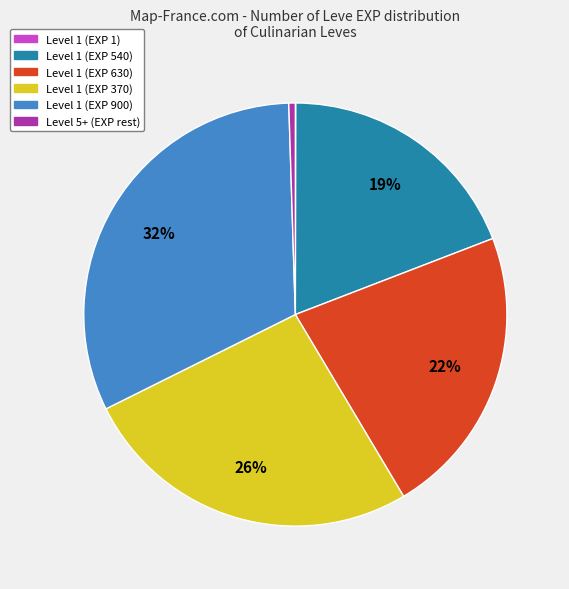

The Level 1 (EXP 900) slice represents 22% of the pie. True or false?

False